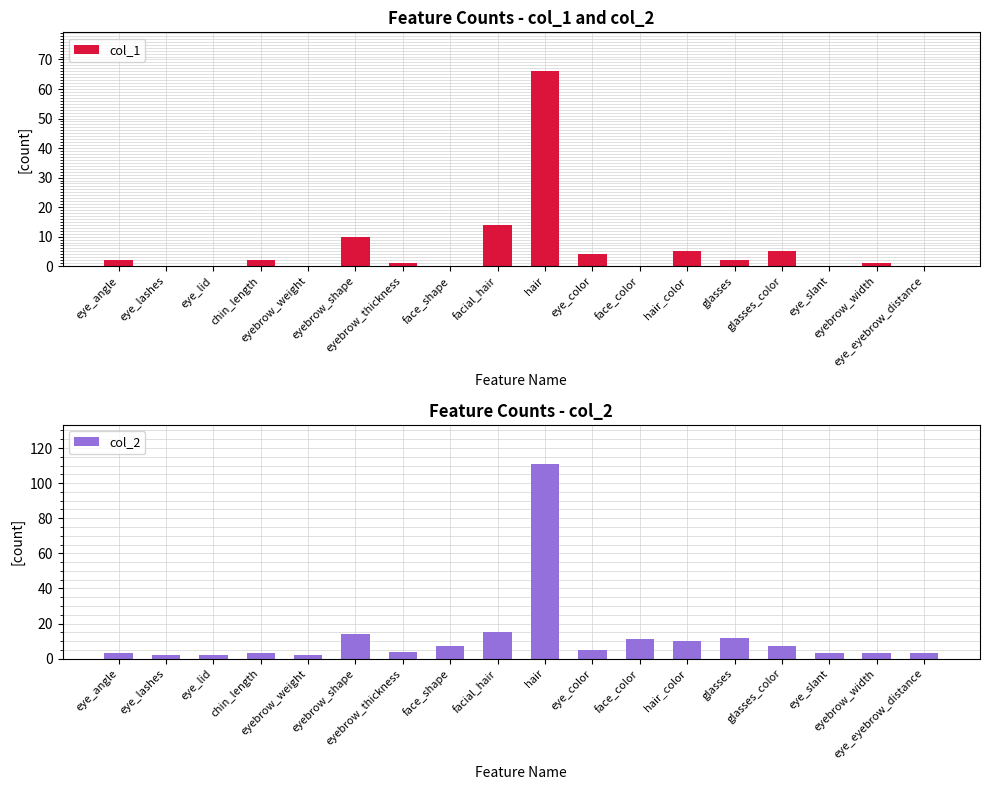

How many values in the col_2 series exceed 5?

8